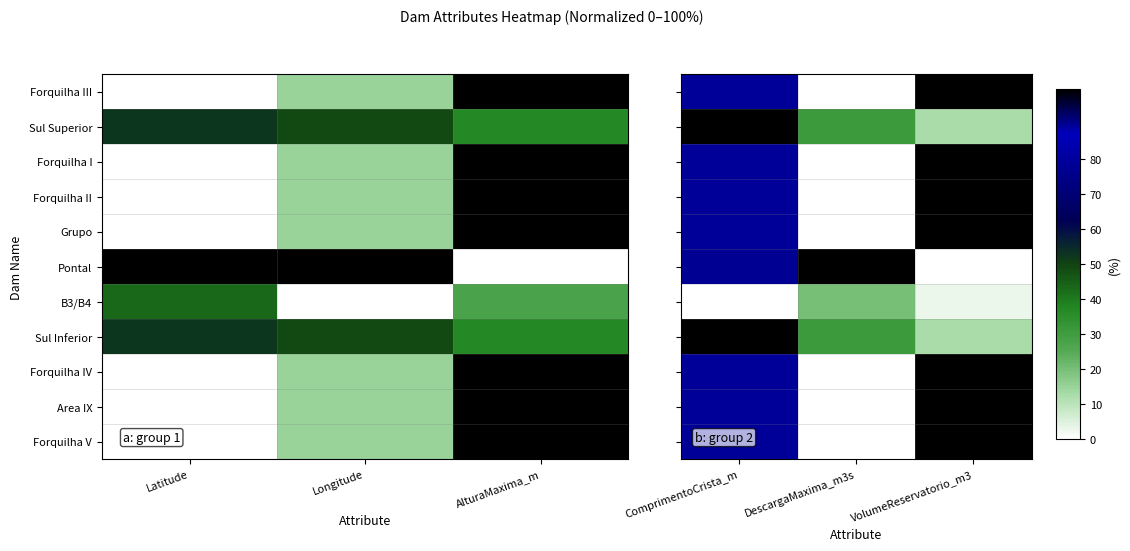

List the series in order of their peak value, highest first.

Forquilha III, Sul Superior, Forquilha I, Forquilha II, Grupo, Pontal, Sul Inferior, Forquilha IV, Area IX, Forquilha V, B3/B4